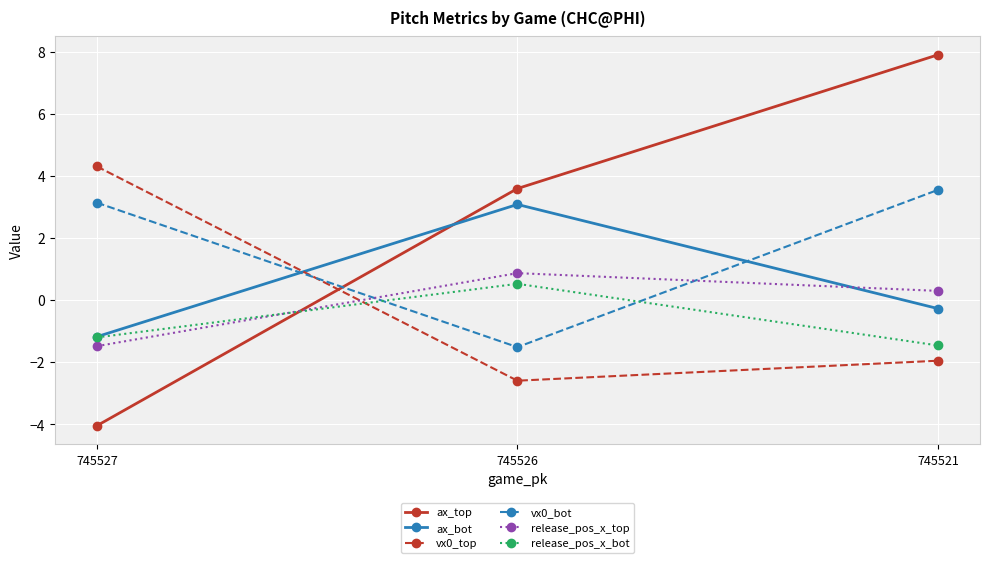

Is it true that vx0_top equals -2.6 at 745526?

True